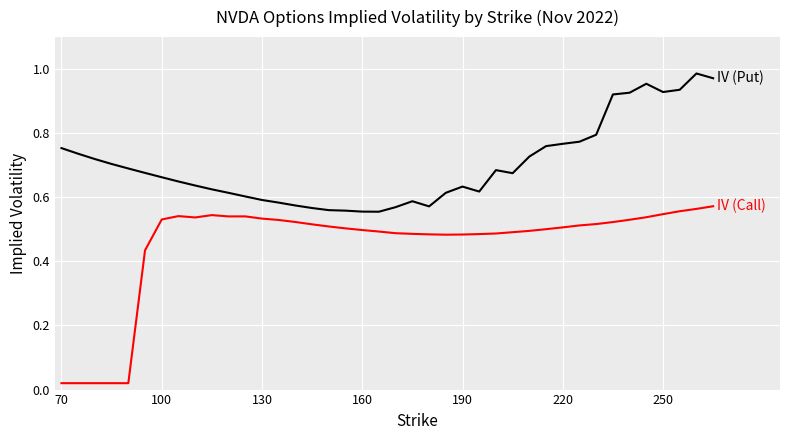

Does the chart display data point markers on the line(s)?

No